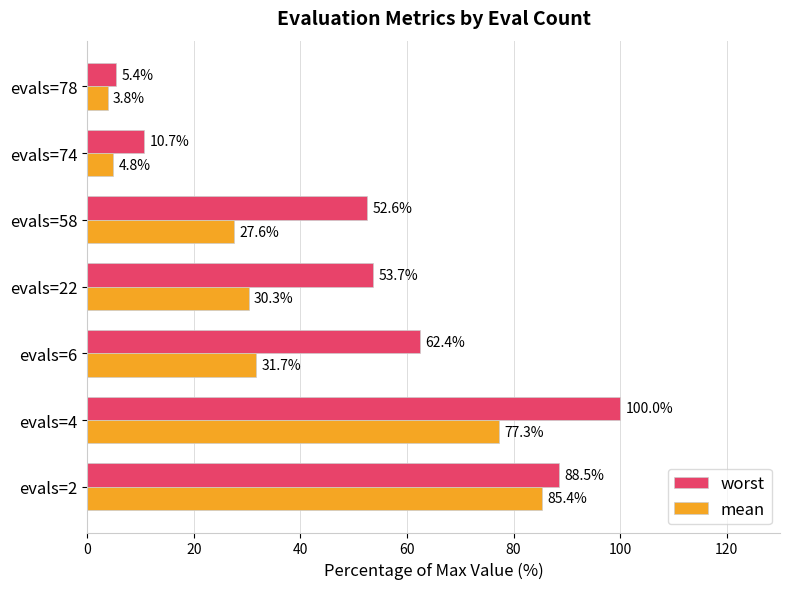

Which series has the widest spread of values?

worst